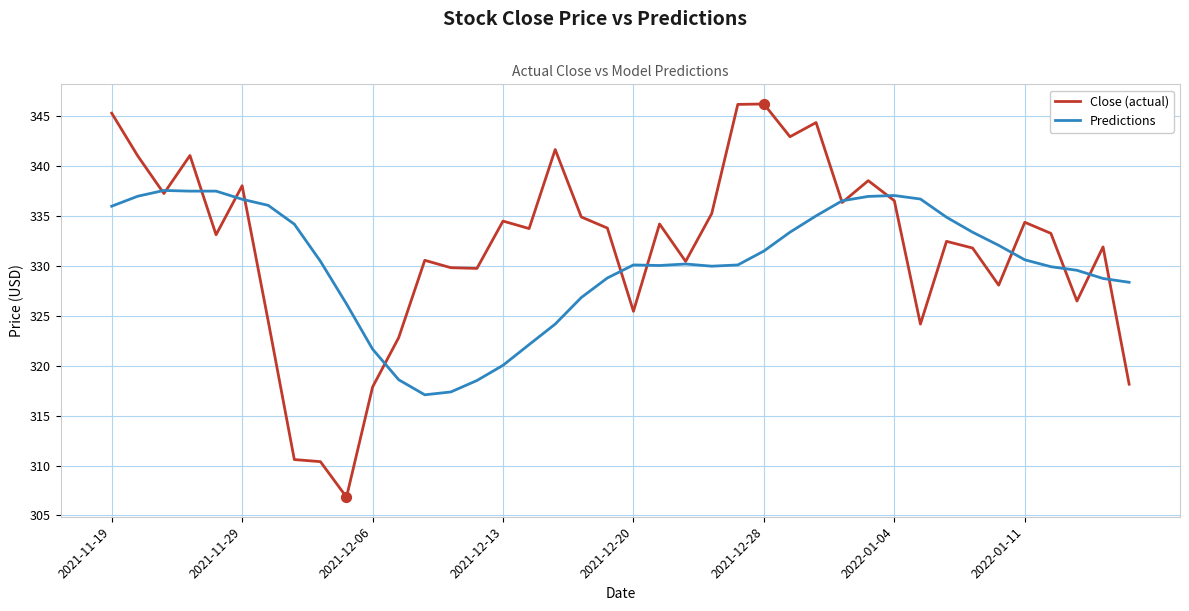

Which series has the largest total across all categories?

Close (actual)